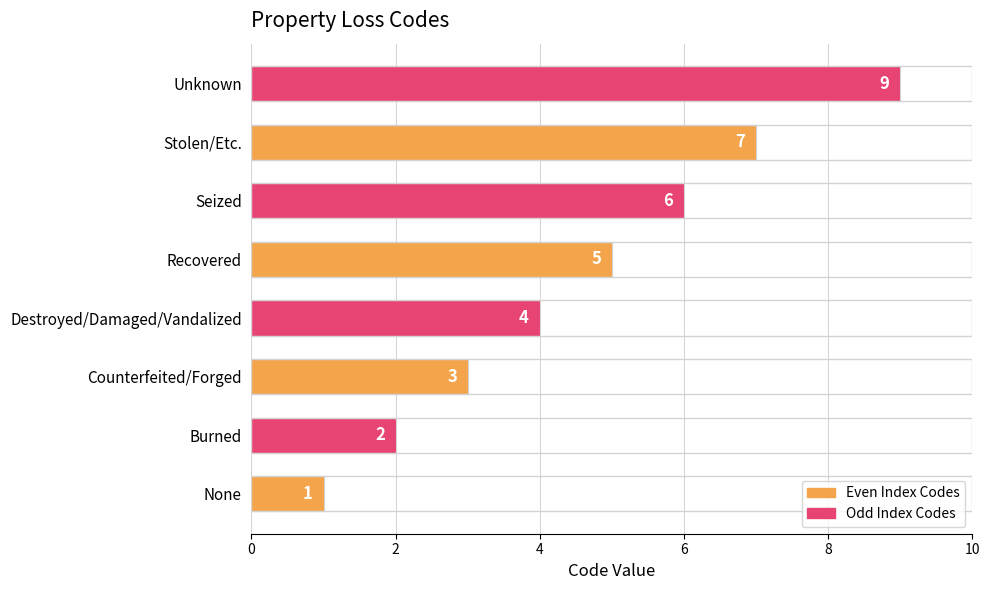

Reading bottom to top, what are all the values shown in this chart?

1	2	3	4	5	6	7	9